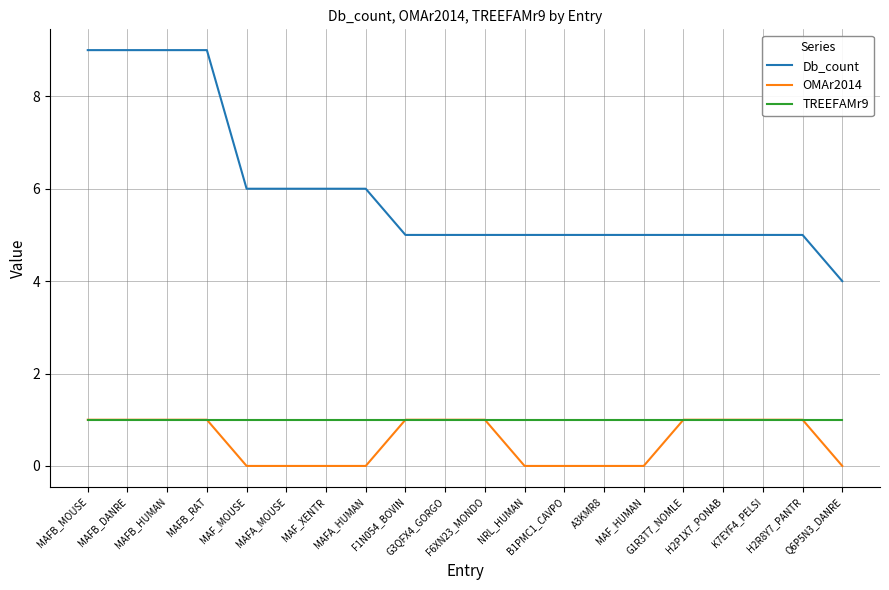

True or false: TREEFAMr9 and Db_count intersect in this chart.

False